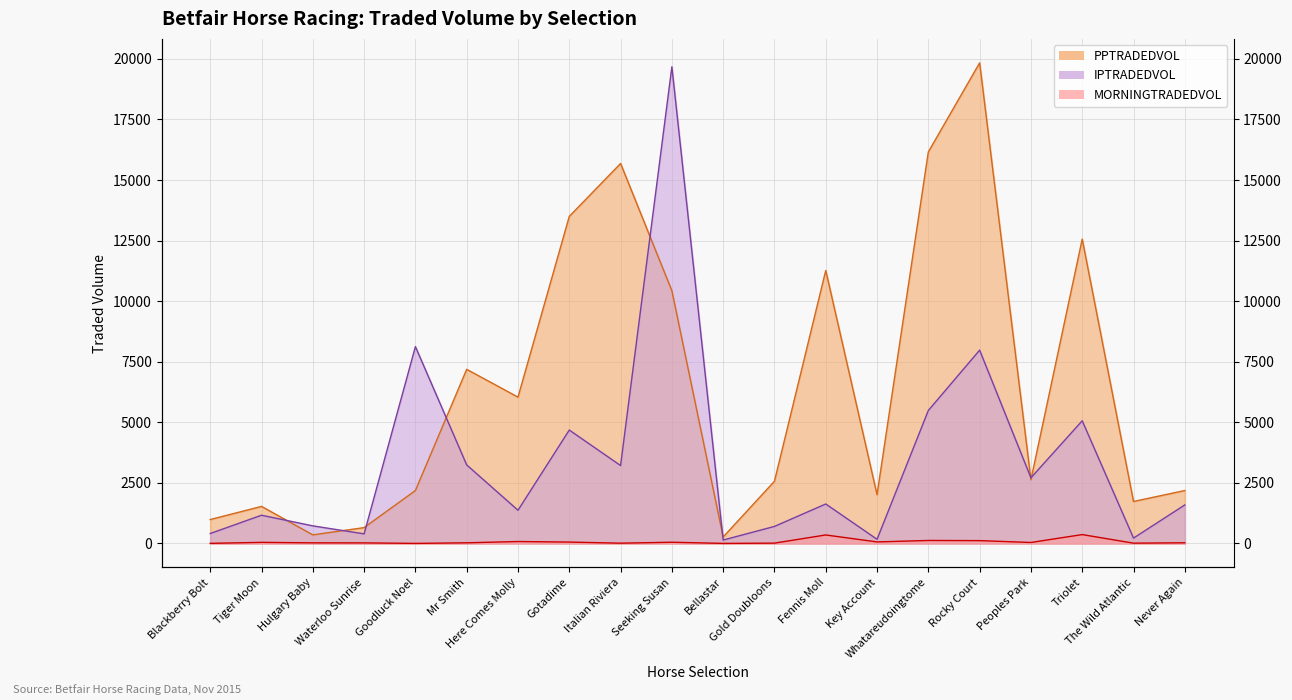

Is the value of MORNINGTRADEDVOL at Gotadime greater than the value of IPTRADEDVOL at Goodluck Noel?

No